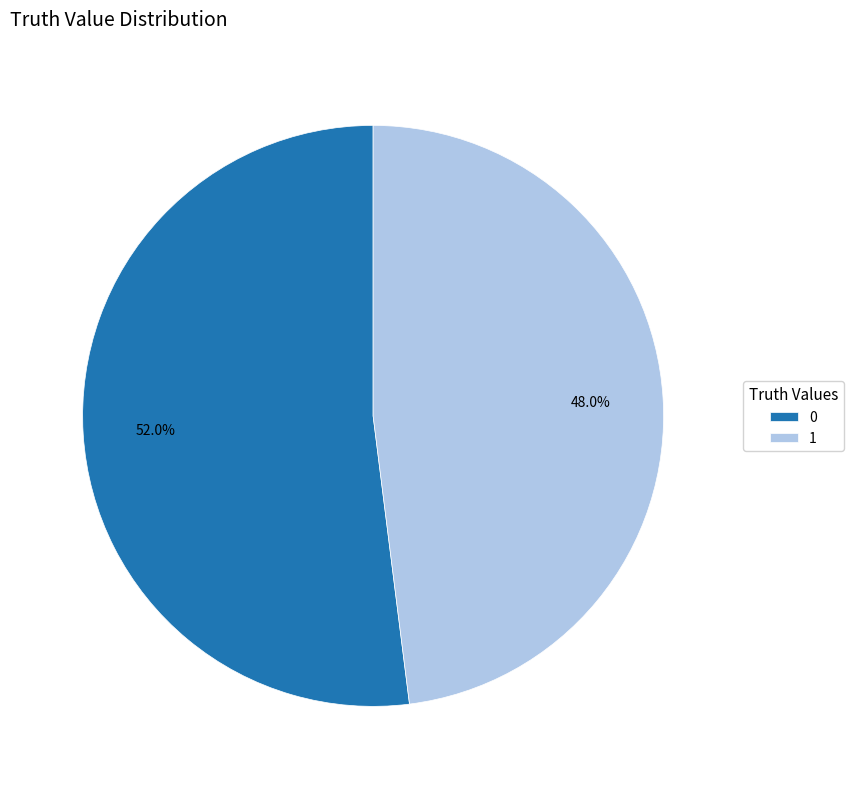

The 0 slice represents 52% of the pie. True or false?

True